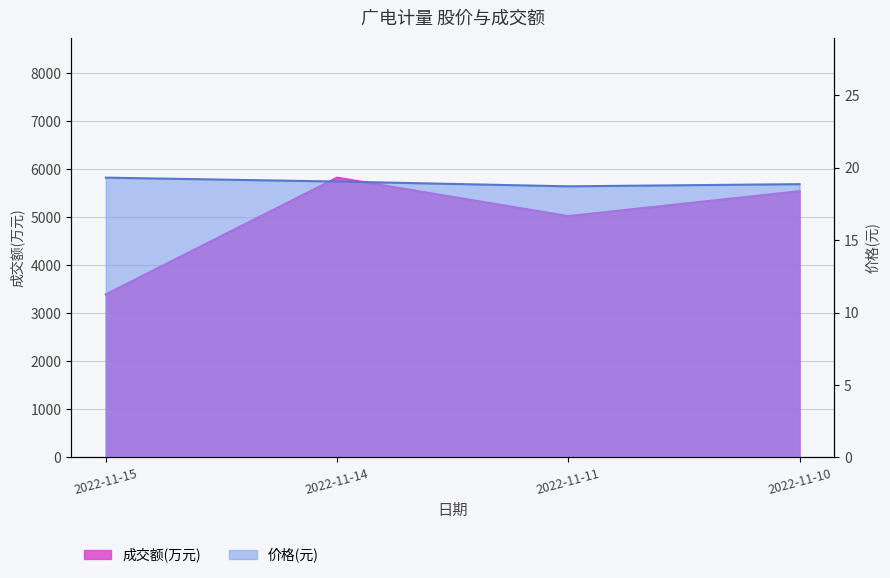

What is the difference between the maximum and minimum values in the 价格 series?

0.6